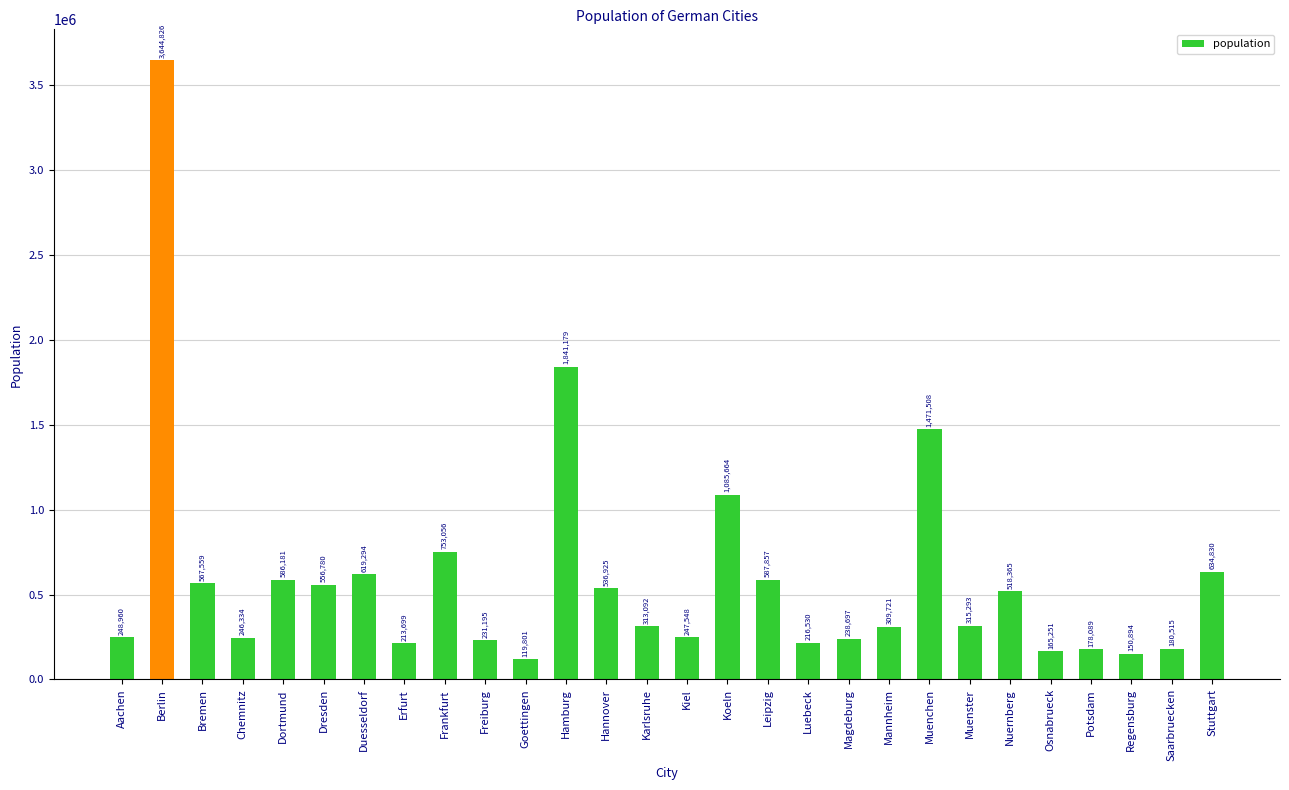

How many series are shown in this chart?

1